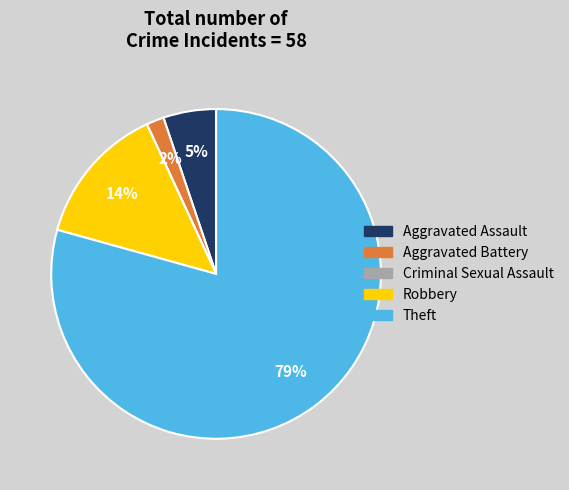

Which slice is the largest?

Theft